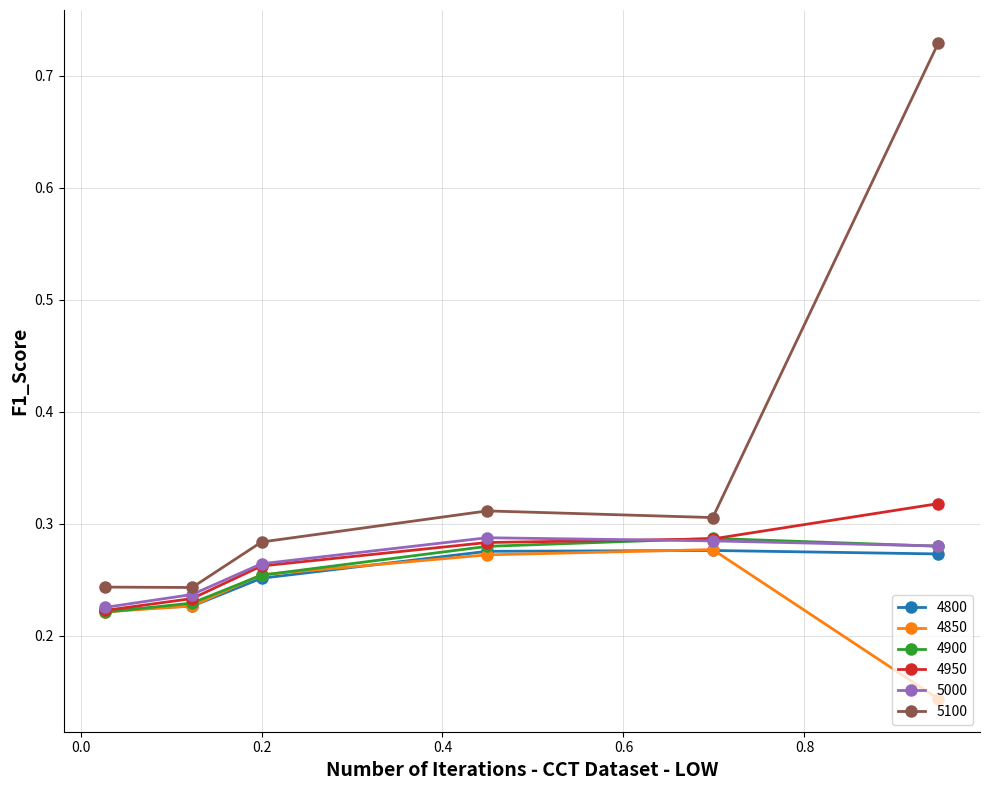

True or false: 5100 has more than 2 points higher than both neighbors.

False